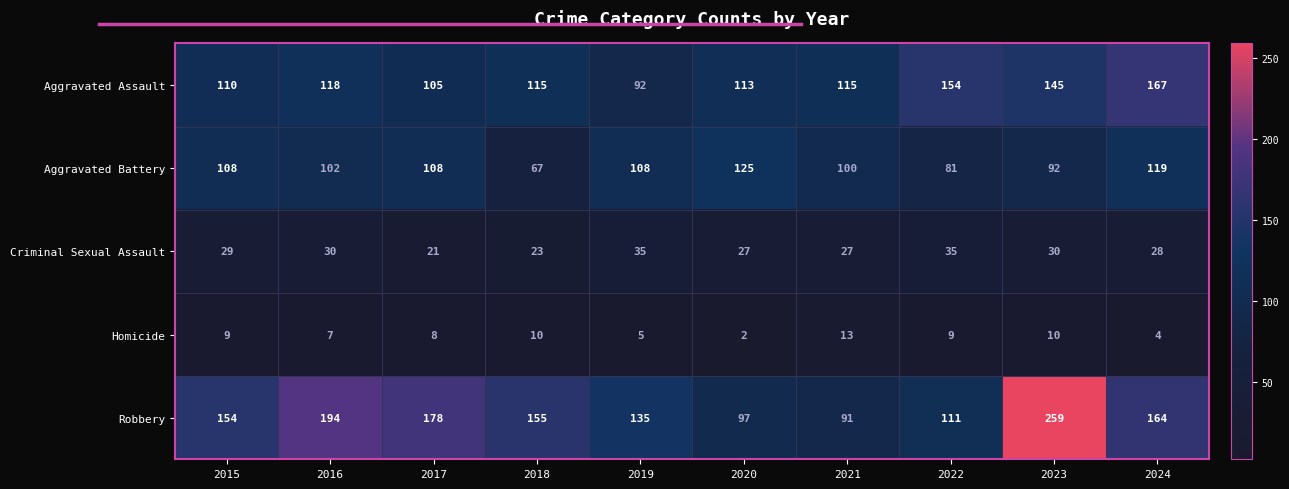

What is the approximate value of Robbery at 2022, to the nearest 50?

100